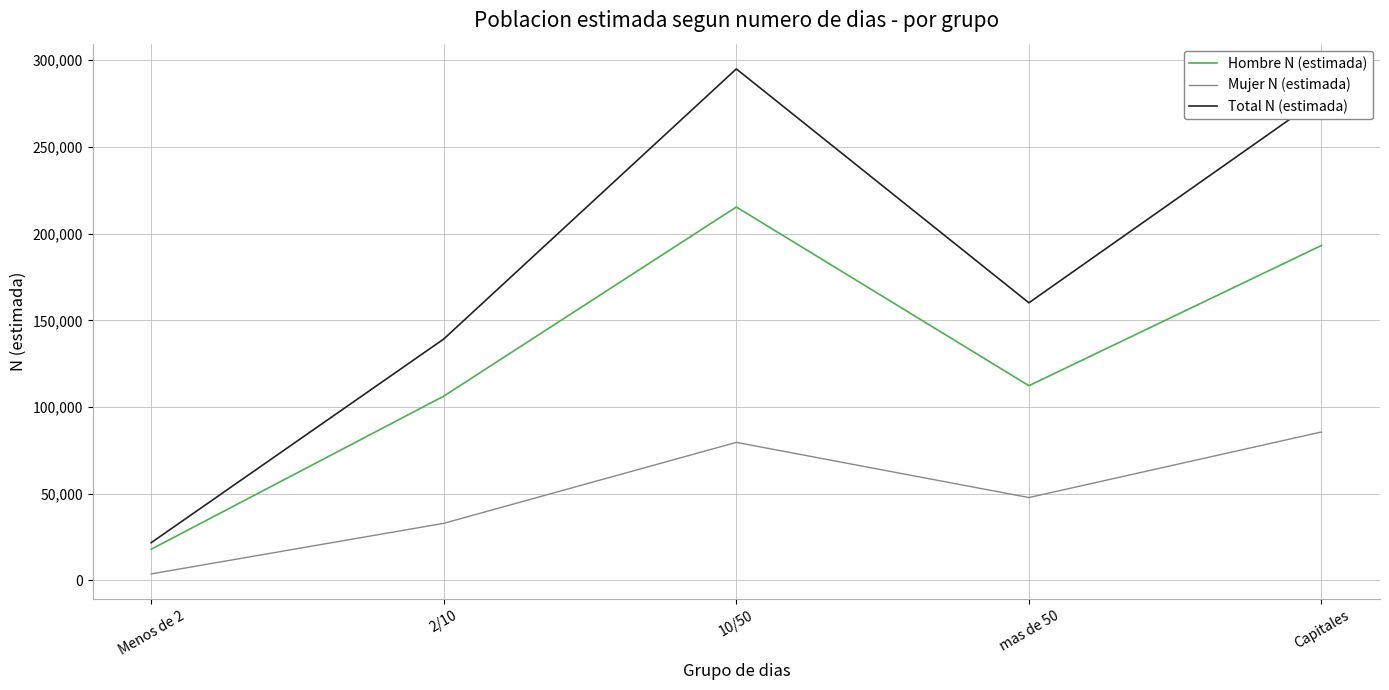

Between Menos de 2 and Capitales, which series saw the biggest shift?

Total N (estimada)